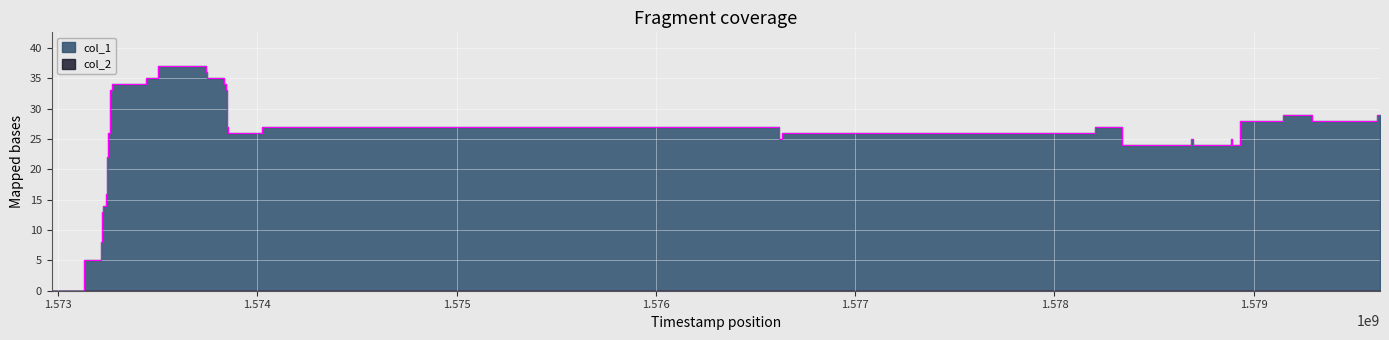

Reading right to left, what are all the values shown in this chart?

28	29	28	29	28	24	25	24	25	24	26	27	26	25	27	26	27	29	33	34	35	36	37	35	34	33	26	22	17	16	14	13	12	8	5	1	0